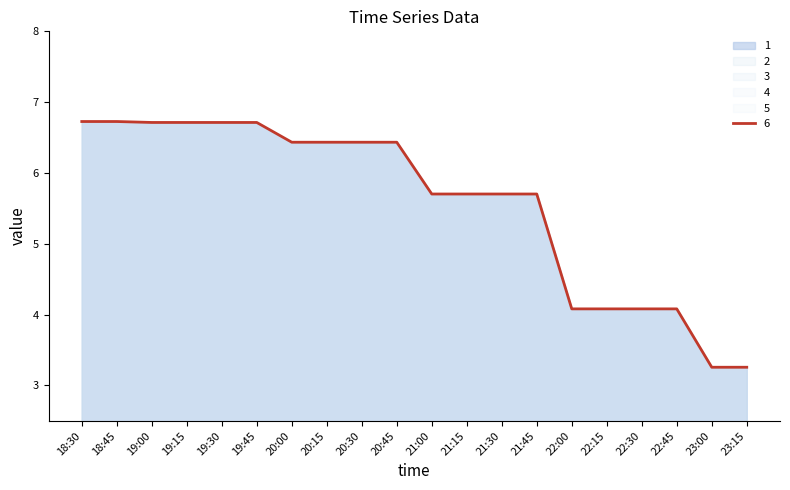

Reading right to left, what are all the values shown in this chart?

1: 3.3	3.3	4.1	4.1	4.1	4.1	5.7	5.7	5.7	5.7	6.4	6.4	6.4	6.4	6.7	6.7	6.7	6.7	6.7	6.7
2: 3.3	3.3	4.1	4.1	4.1	4.1	5.7	5.7	5.7	5.7	6.4	6.4	6.4	6.4	6.7	6.7	6.7	6.7	6.7	6.7
3: 3.3	3.3	4.1	4.1	4.1	4.1	5.7	5.7	5.7	5.7	6.4	6.4	6.4	6.4	6.7	6.7	6.7	6.7	6.7	6.7
4: 3.3	3.3	4.1	4.1	4.1	4.1	5.7	5.7	5.7	5.7	6.4	6.4	6.4	6.4	6.7	6.7	6.7	6.7	6.7	6.7
5: 3.3	3.3	4.1	4.1	4.1	4.1	5.7	5.7	5.7	5.7	6.4	6.4	6.4	6.4	6.7	6.7	6.7	6.7	6.7	6.7
6: 3.3	3.3	4.1	4.1	4.1	4.1	5.7	5.7	5.7	5.7	6.4	6.4	6.4	6.4	6.7	6.7	6.7	6.7	6.7	6.7